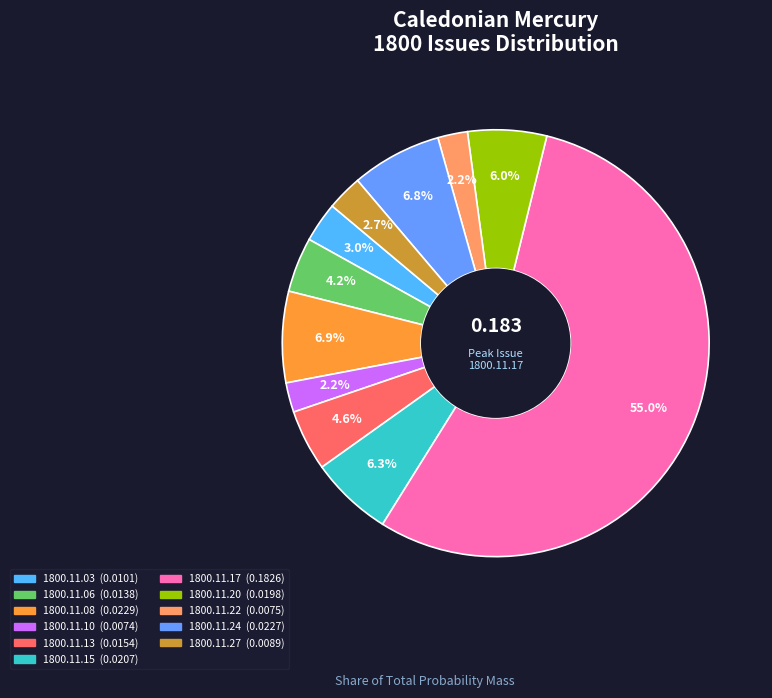

Count the number of slices in the pie.

11